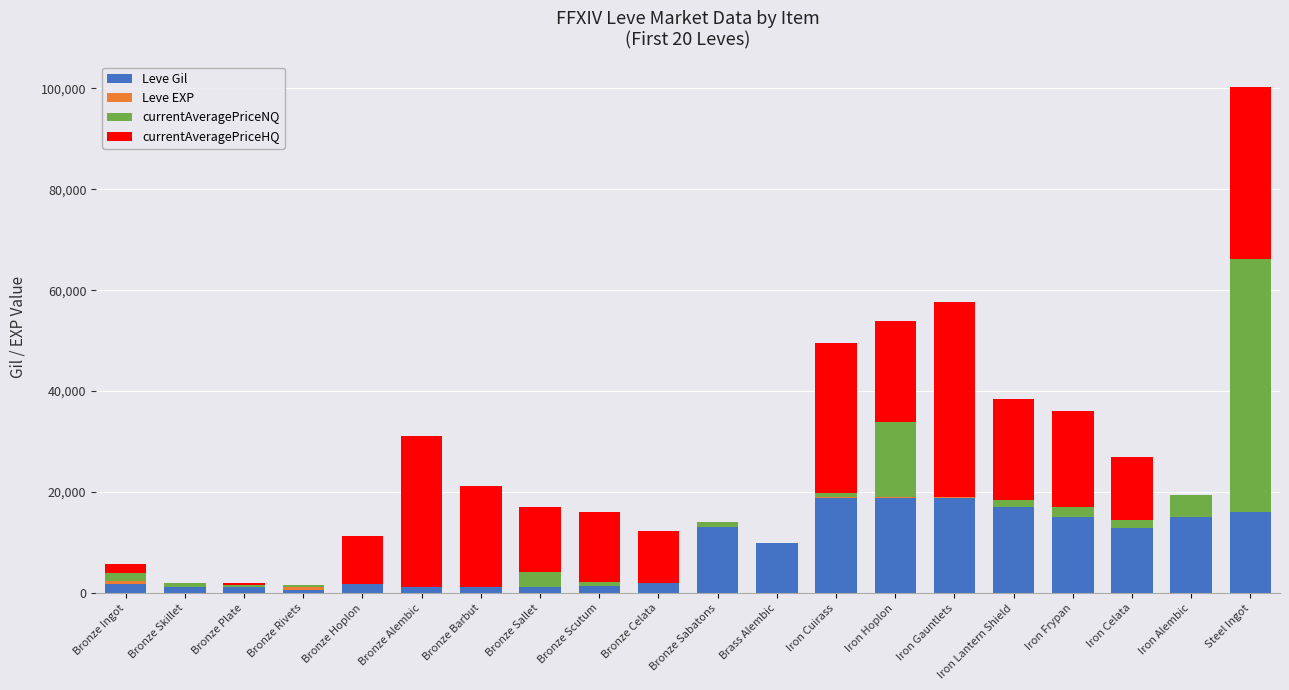

Read the Leve Gil value at Bronze Scutum, to the nearest 100.

1500